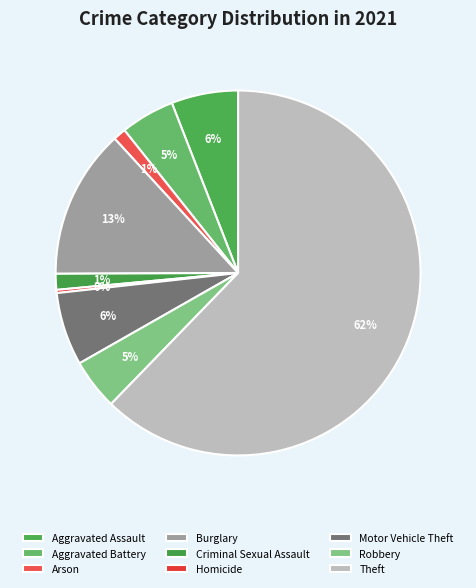

To the nearest percent, what portion does Criminal Sexual Assault represent?

1%